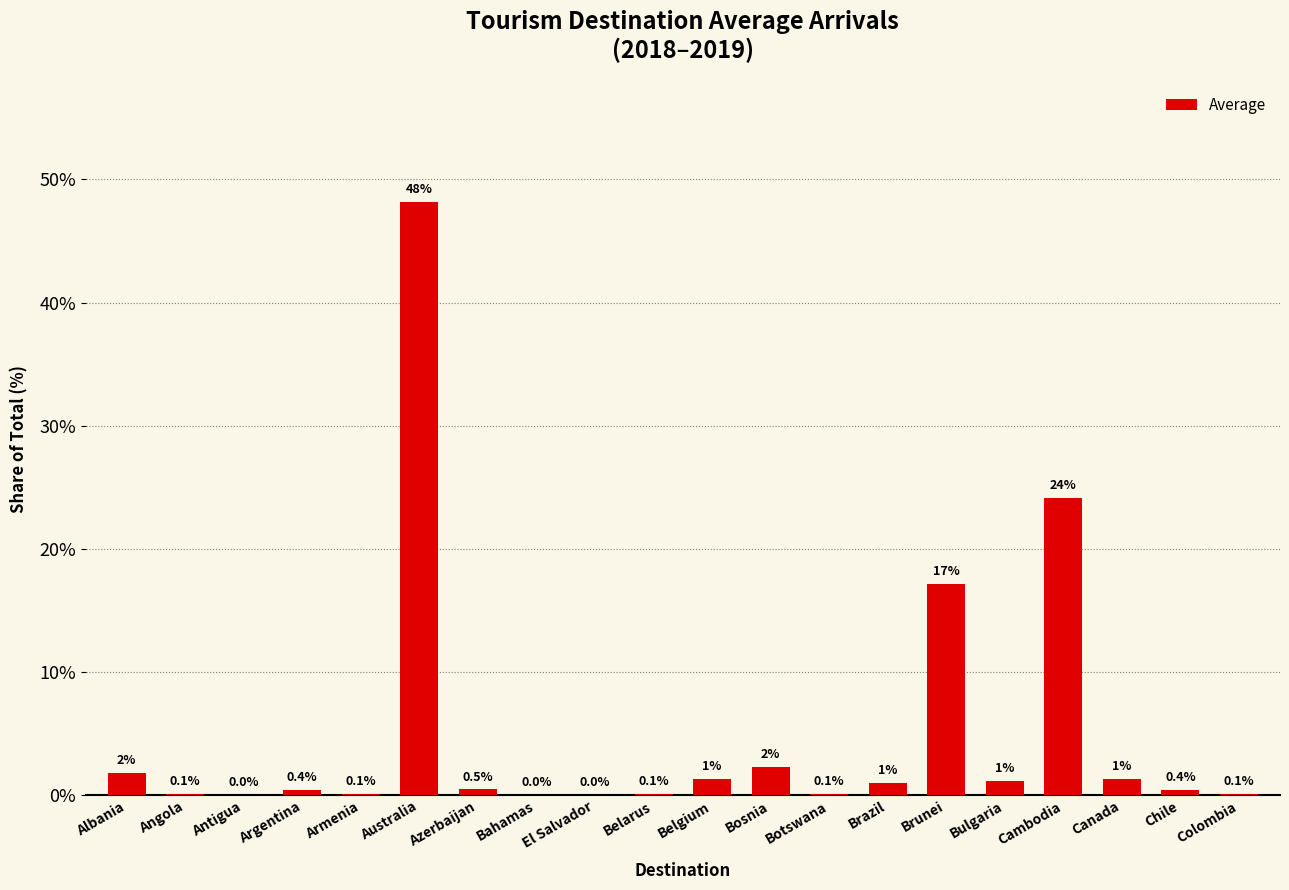

True or false: the data shows 0.0 at Antigua.

True